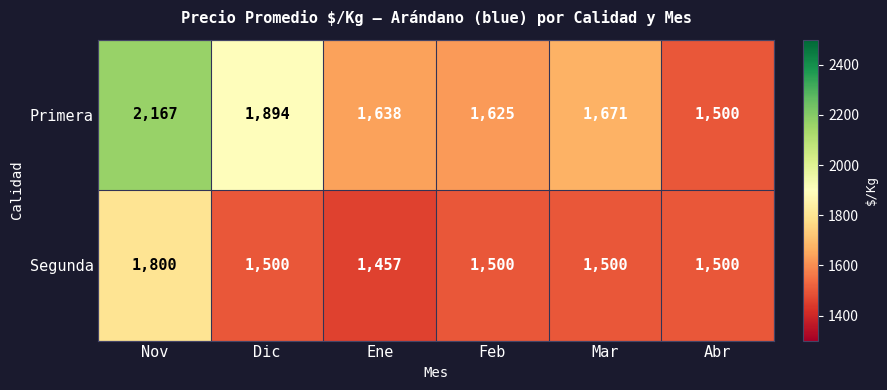

Which series has the widest spread of values?

Primera